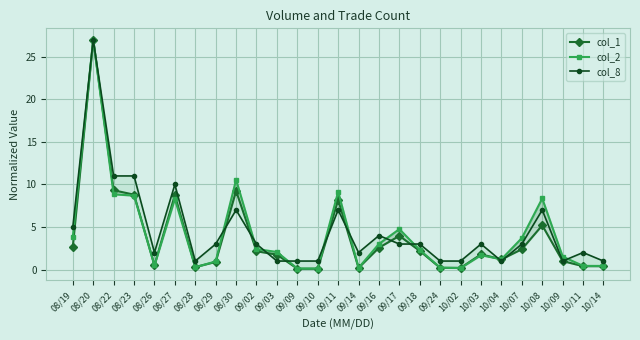

What is the sum of all col_2 values?

110.8